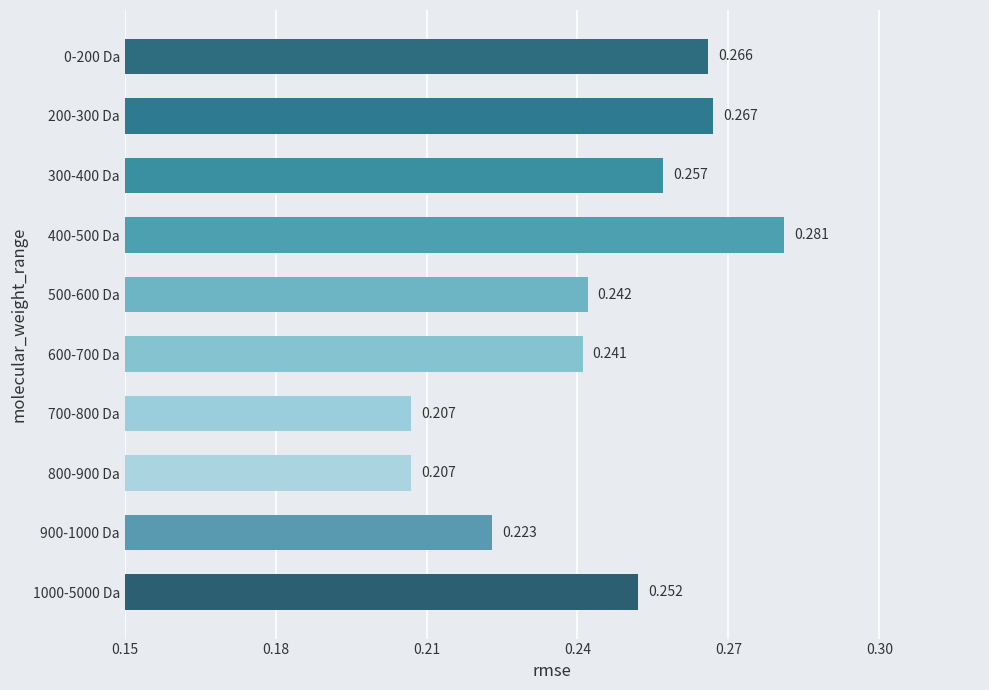

How many series are shown in this chart?

1